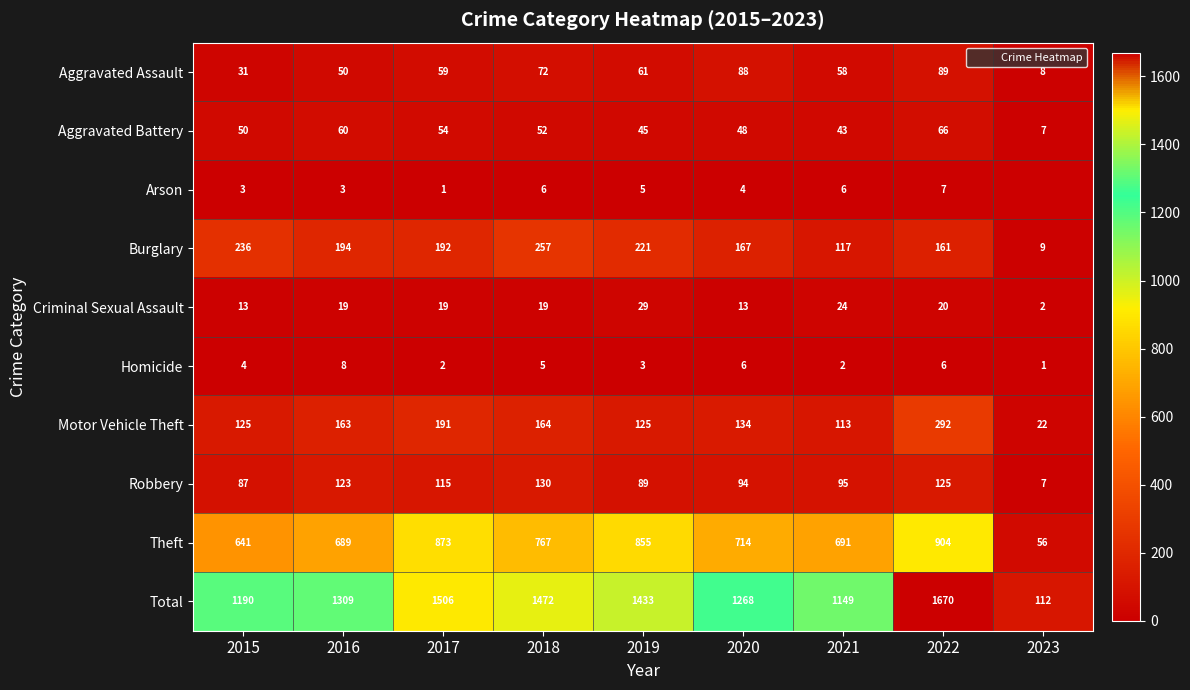

The value of Aggravated Battery at 2020 is 48. True or false?

True